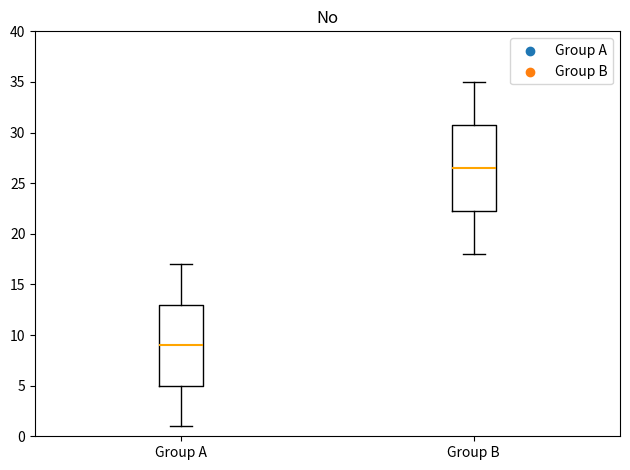

Reading left to right, transcribe this box plot: for each box, give where its median line is, the range the box spans, and where its two whiskers end, as read against the y-axis. The values are not printed on the chart, so give them approximately, as read against the axis.

Group A: median 9.0, box 5.0 to 13.0, whiskers 1.0 to 17.0
Group B: median 26.5, box 22.5 to 31.0, whiskers 18.0 to 35.0